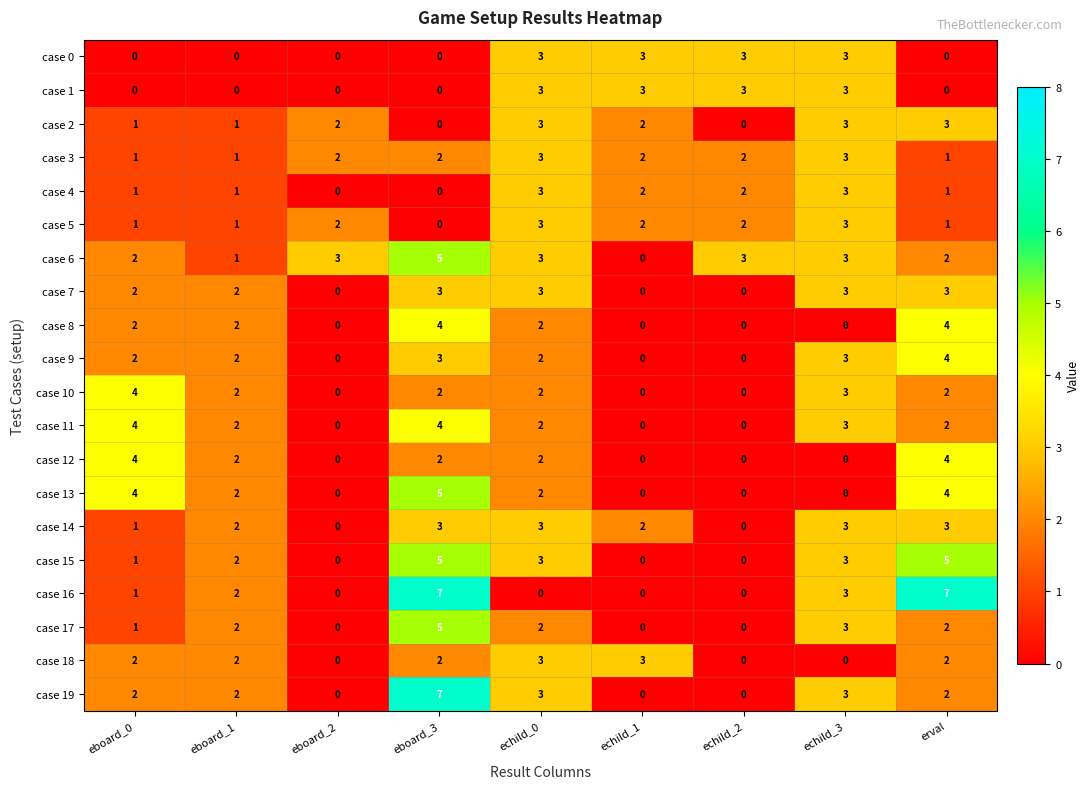

How many values in the case 1 series exceed 0?

4